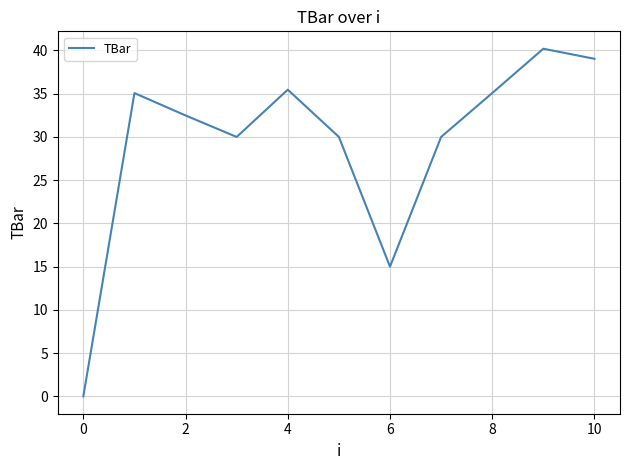

What is the difference between the maximum and minimum values?

40.2